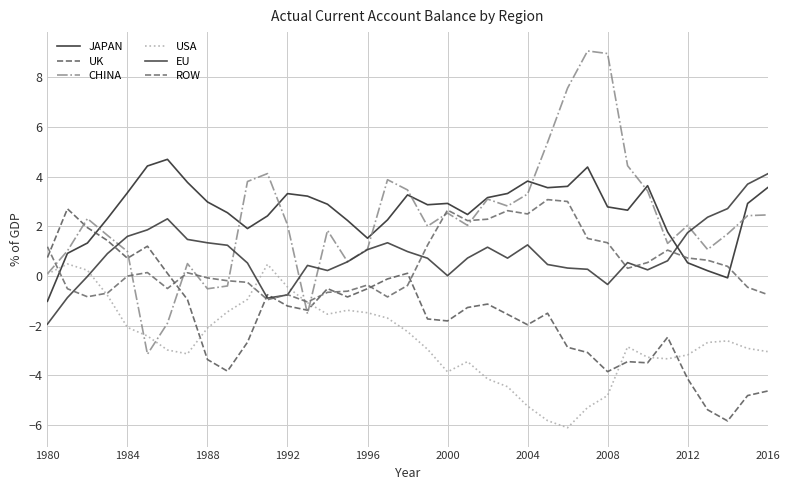

Is this an area chart (filled region under the line)?

No